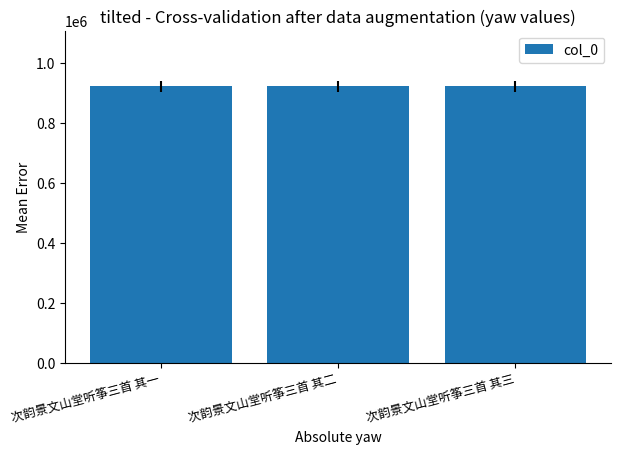

Count the number of categories in the chart.

3